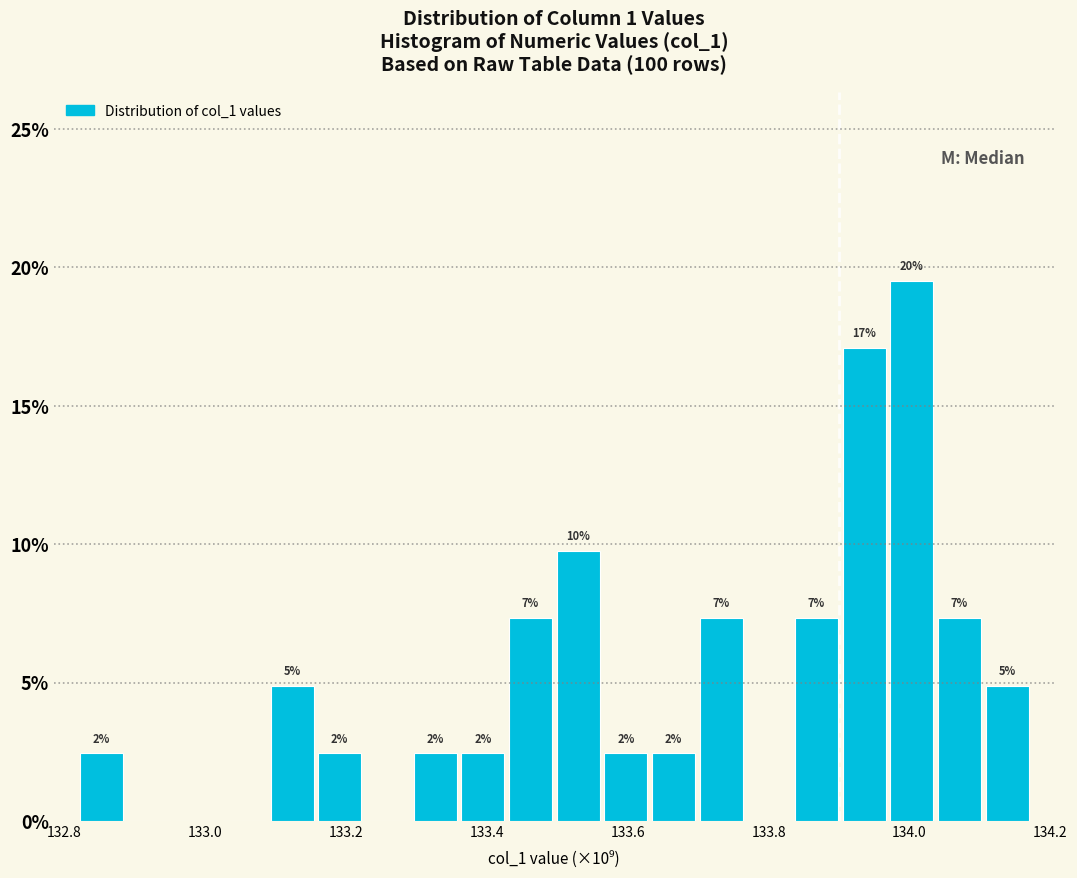

Read against the x-axis, roughly where is the centre of the tallest bar?

134.00